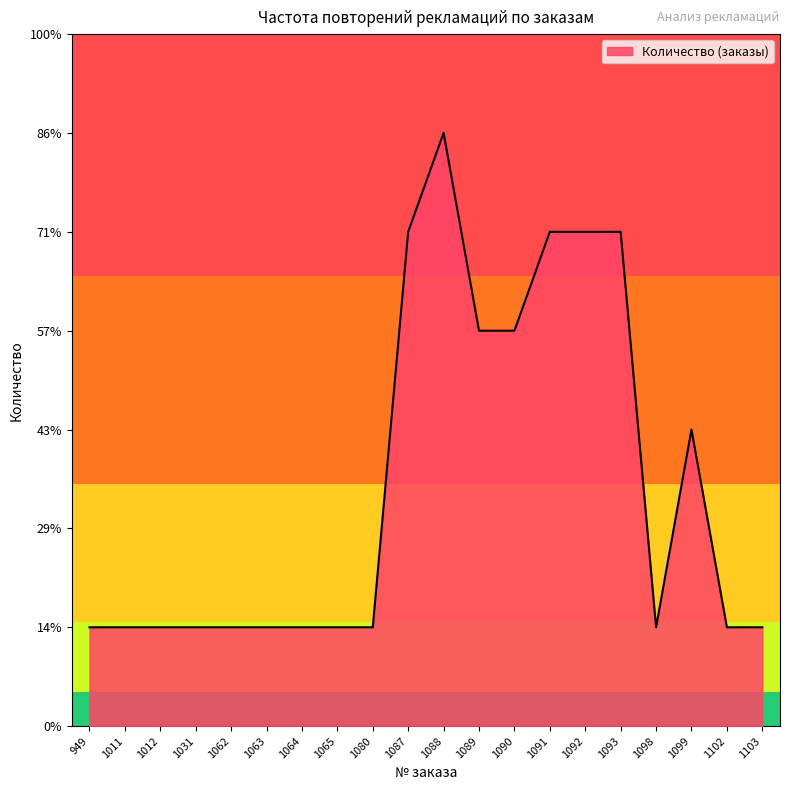

Is this an area chart (filled region under the line)?

Yes